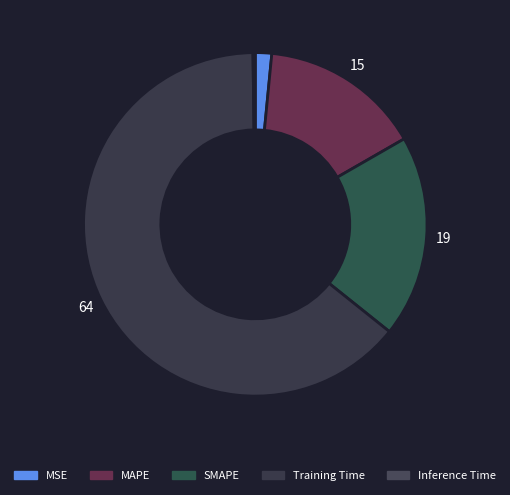

What is the change in value from MAPE to Inference Time?

-0.4